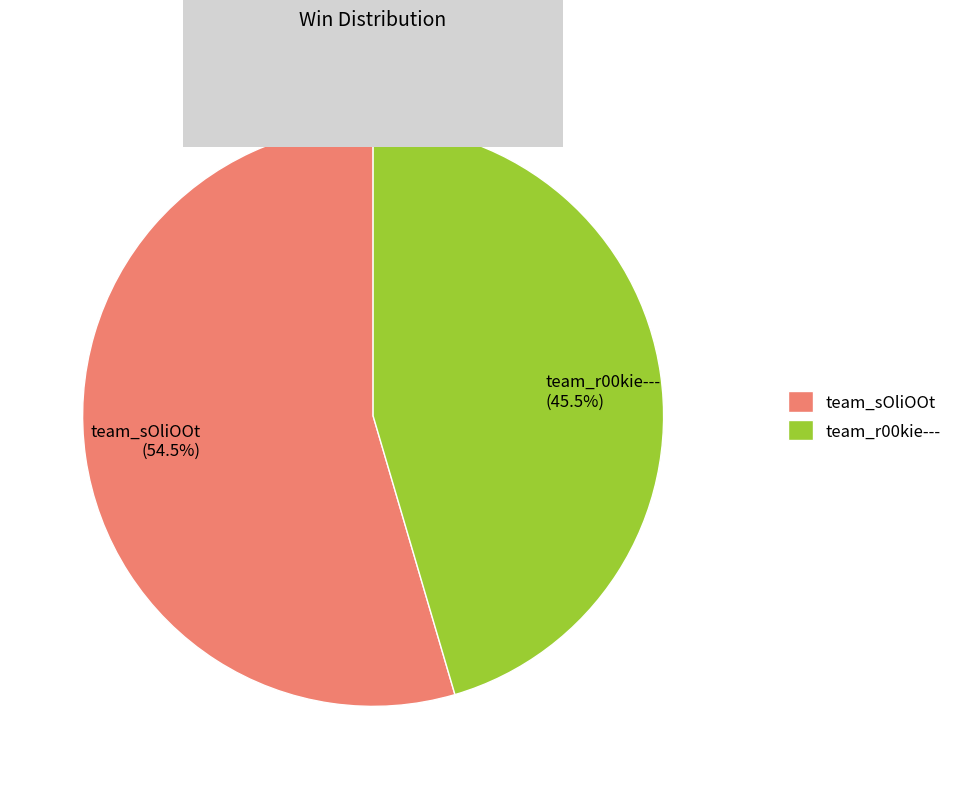

Do team_r00kie--- and team_sOliOOt together represent more than half of the pie?

Yes